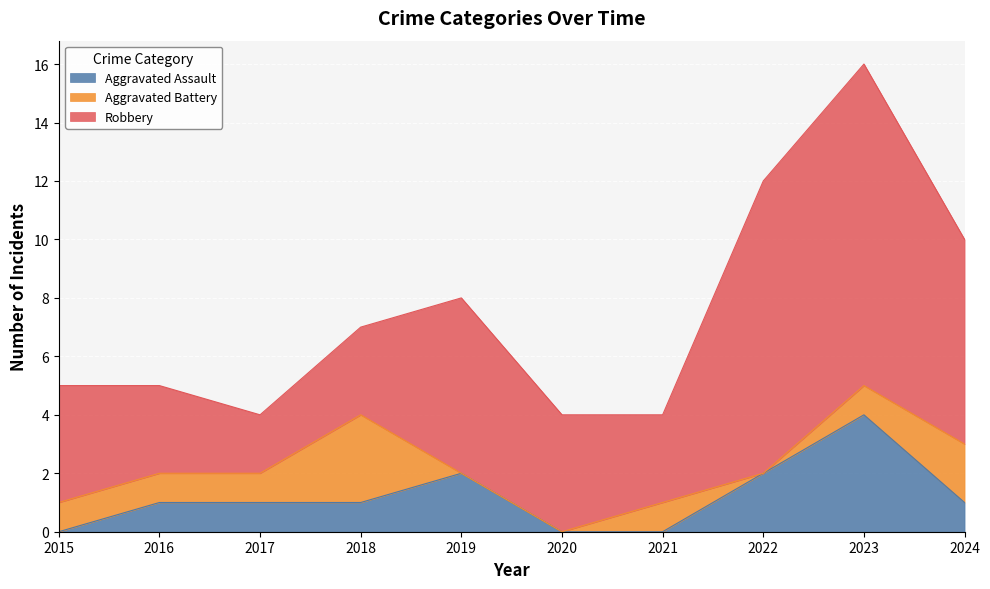

The value of Aggravated Assault at 2018 is 1. True or false?

True